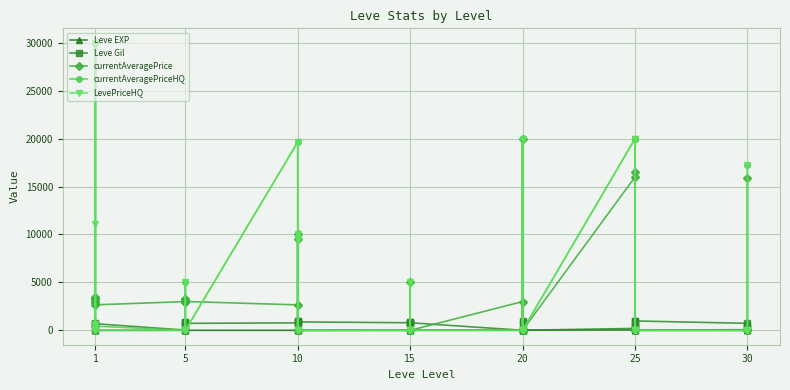

The currentAveragePriceHQ series shows -10953 at 20. True or false?

False